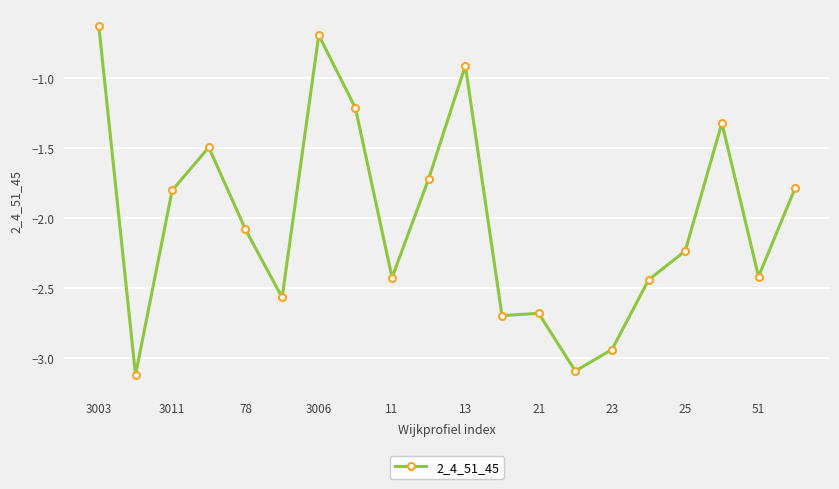

What is the smallest value displayed?

-3.1